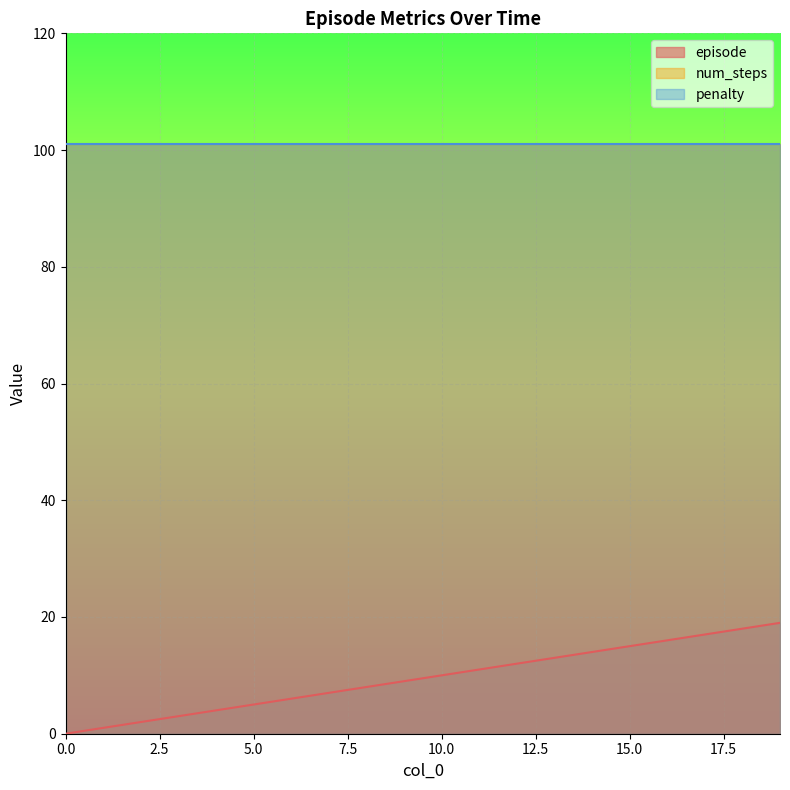

What is the value of the penalty point at the 17th from the left?

101